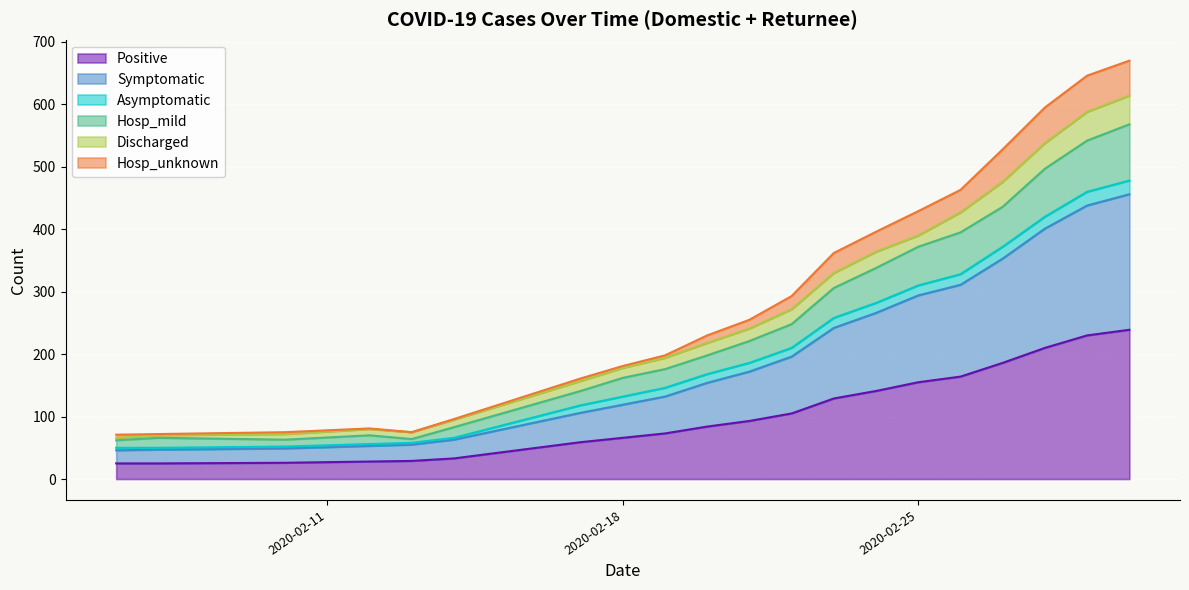

True or false: Positive and Hosp_unknown cross at least once.

False